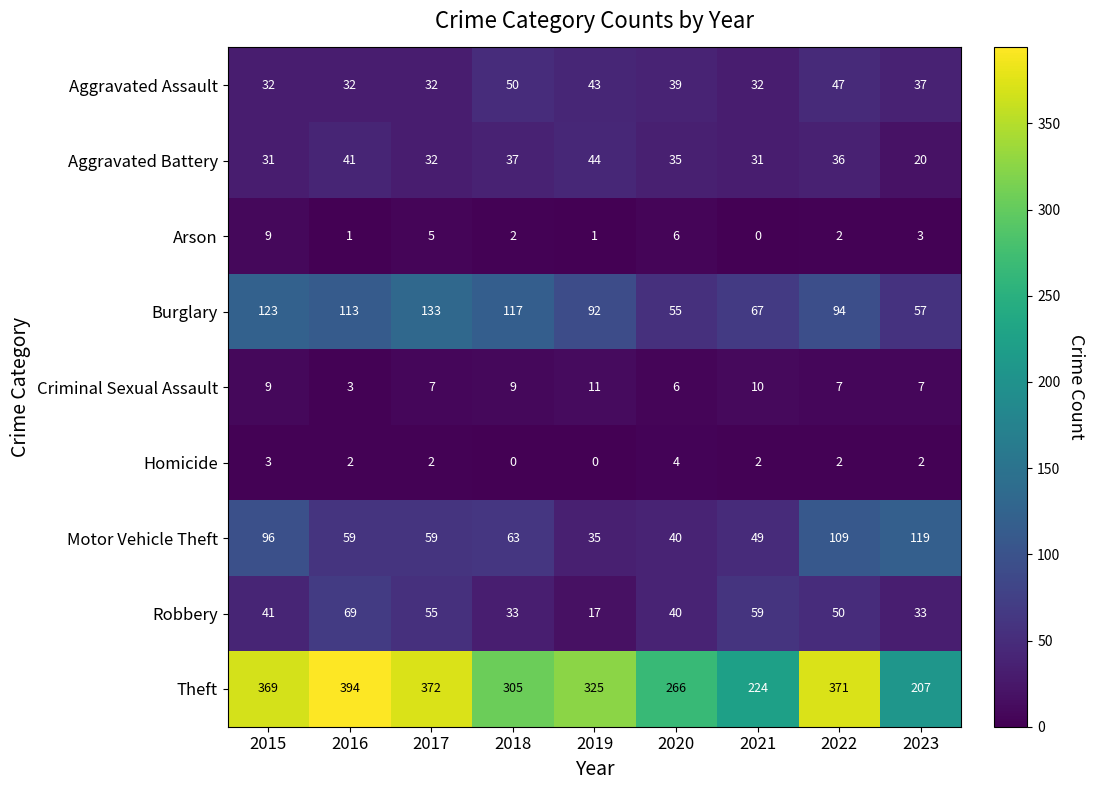

Rank the series by their maximum value, from highest to lowest.

Theft, Burglary, Motor Vehicle Theft, Robbery, Aggravated Assault, Aggravated Battery, Criminal Sexual Assault, Arson, Homicide